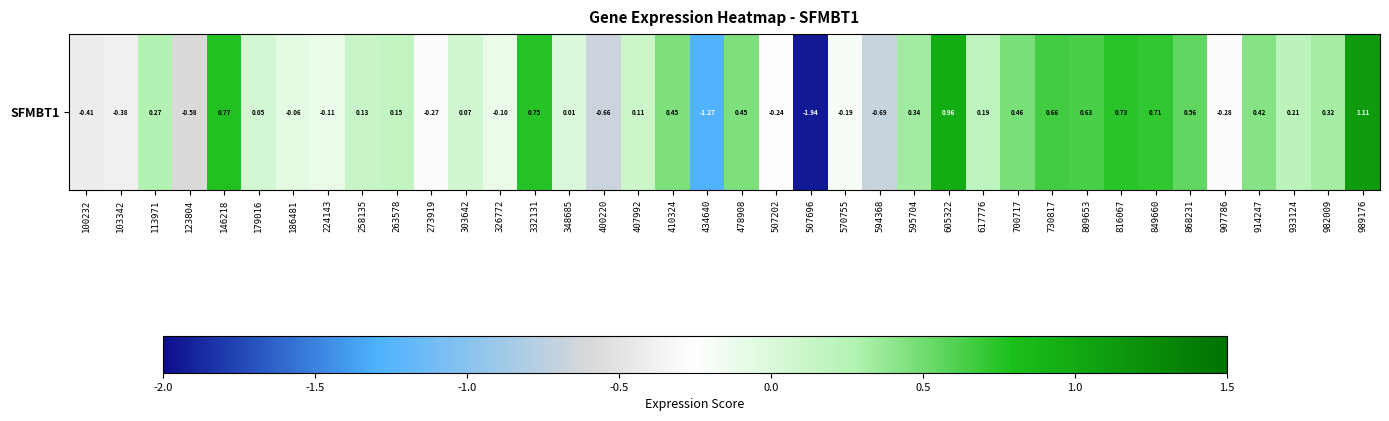

True or false: the data shows 1.0 at 605322.

True